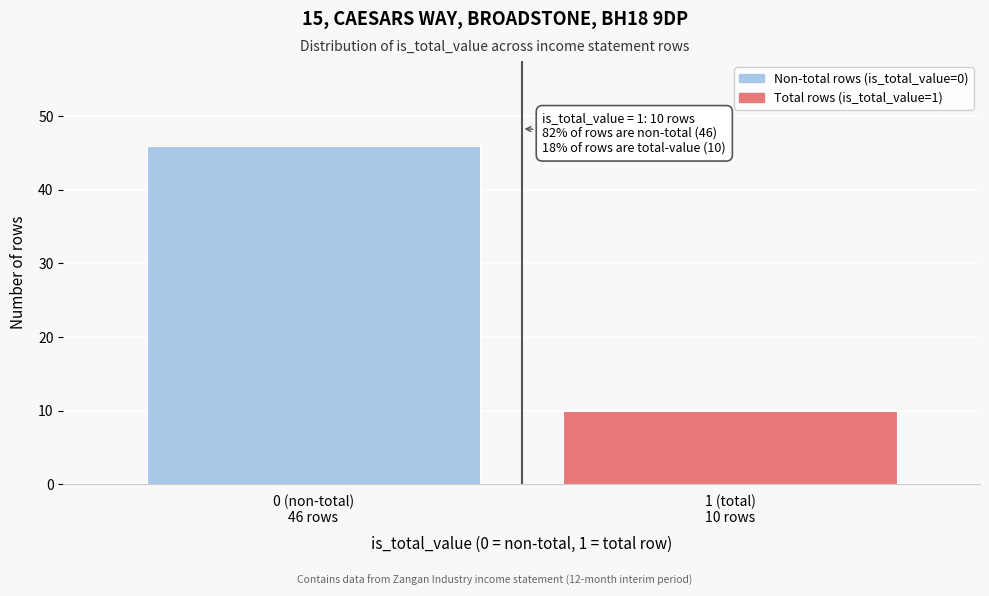

Reading right to left, list all the values displayed in this chart.

10	46